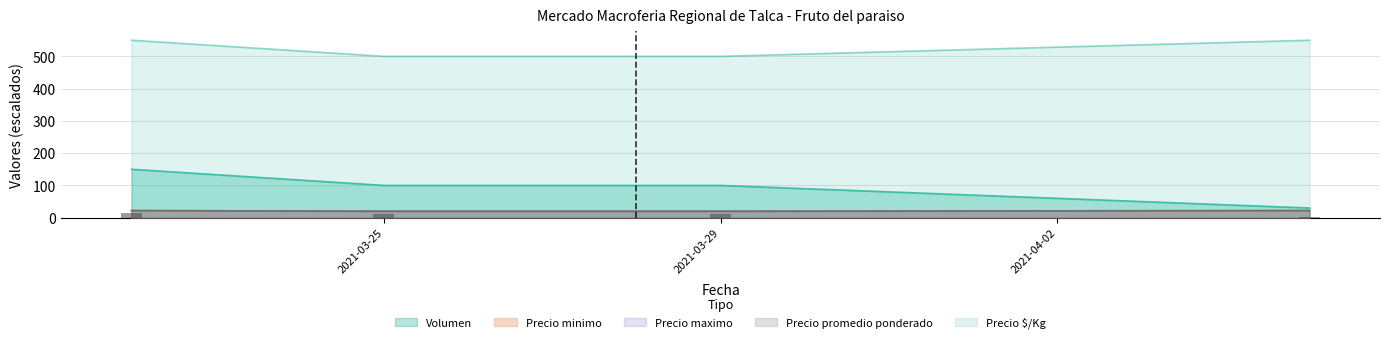

What is the label of the 4th bar from the right?

2021-03-22